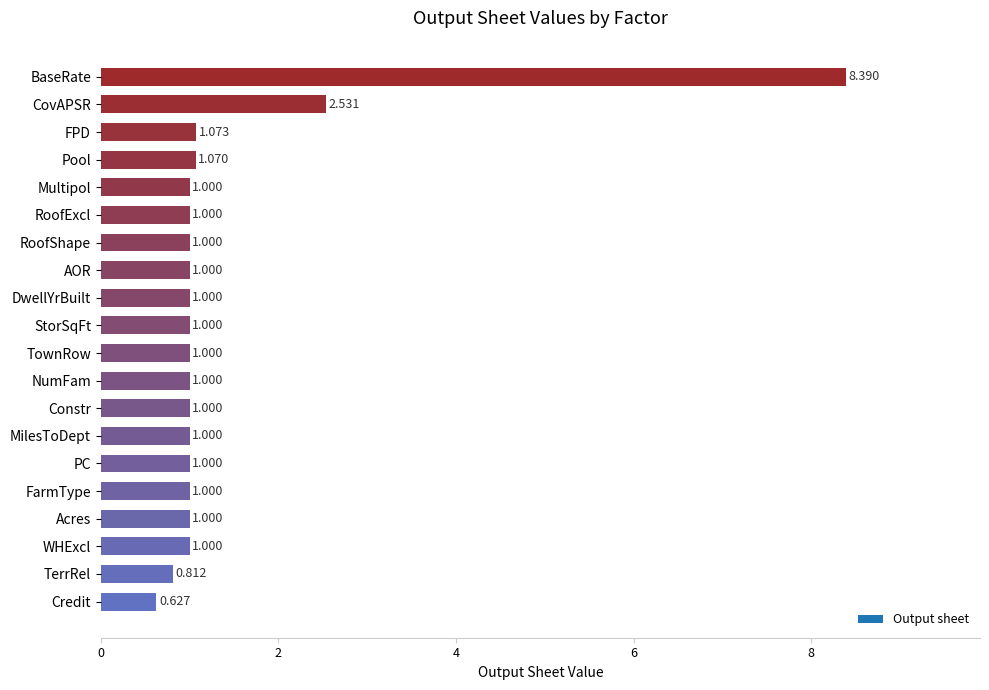

Which category has the lowest value across all series?

Credit